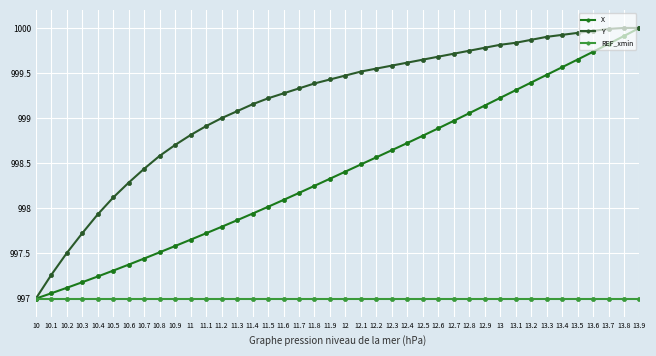

Count the number of categories in the chart.

40